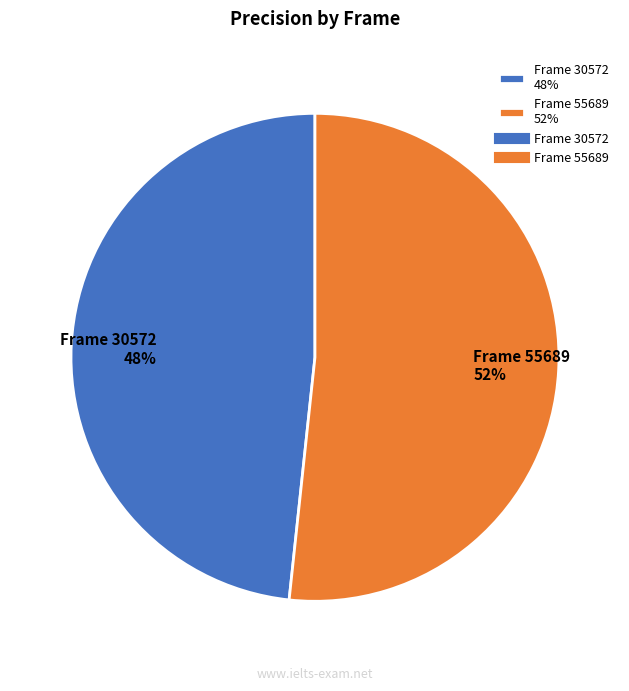

True or false: Frame 55689 accounts for 45% of the total.

False